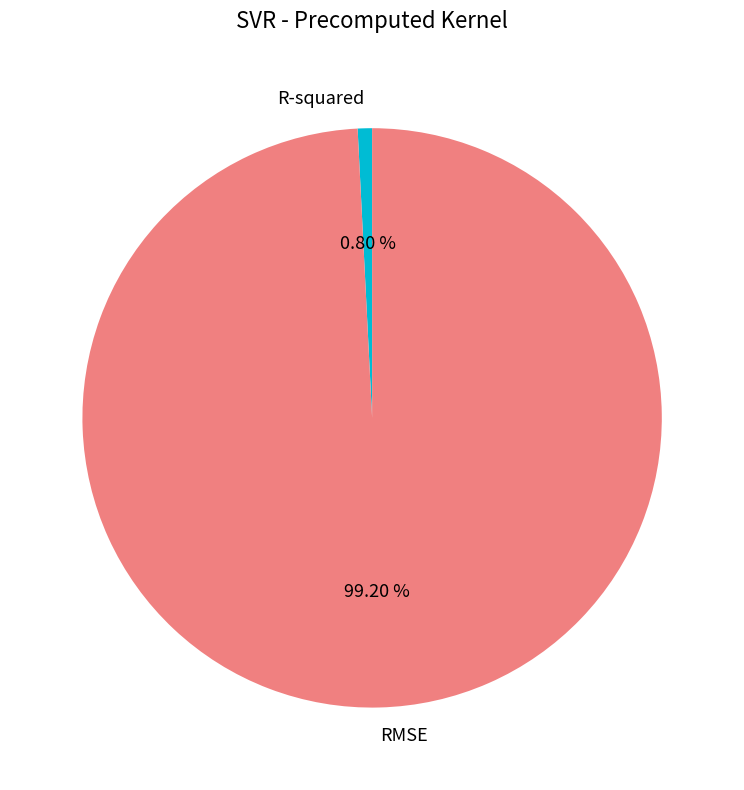

How much of the chart is everything except R-squared?

99.2%